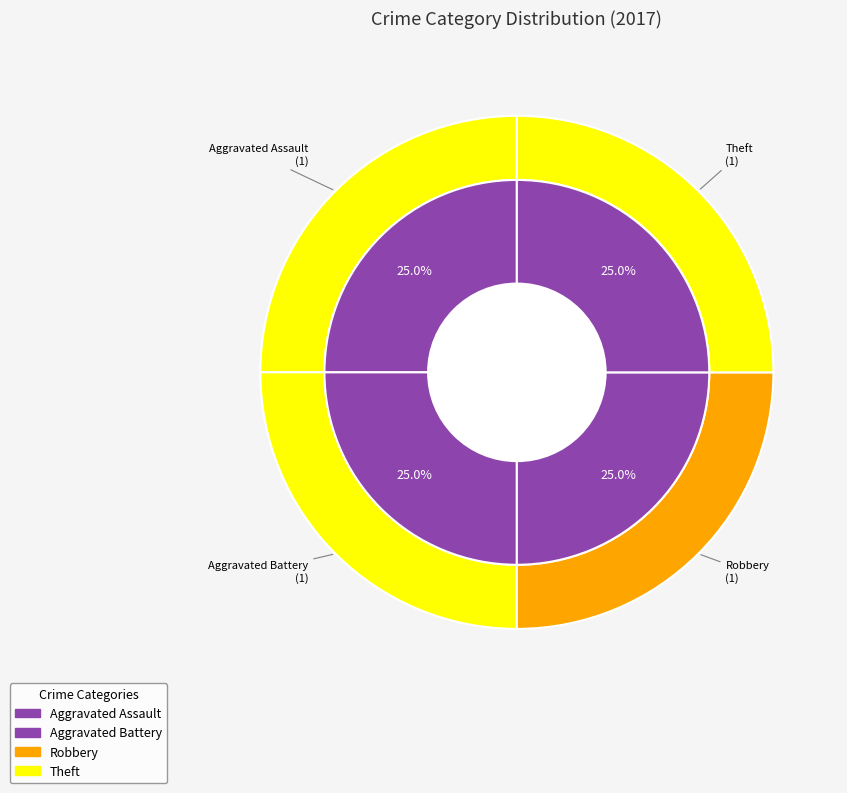

To the nearest percent, what percentage of the pie is Aggravated Battery?

25%